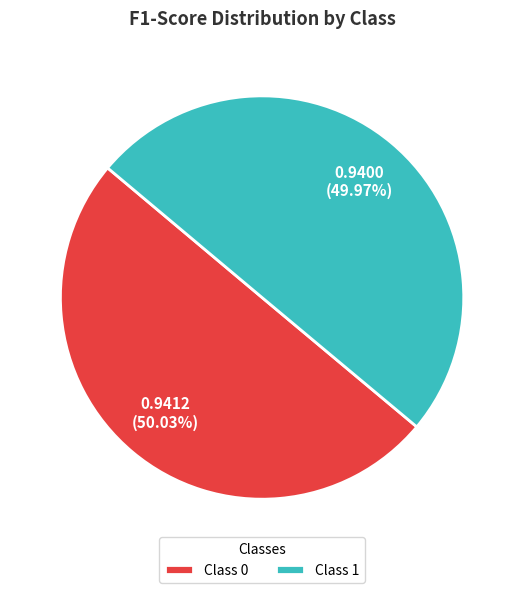

Is there a majority slice in this chart?

Yes